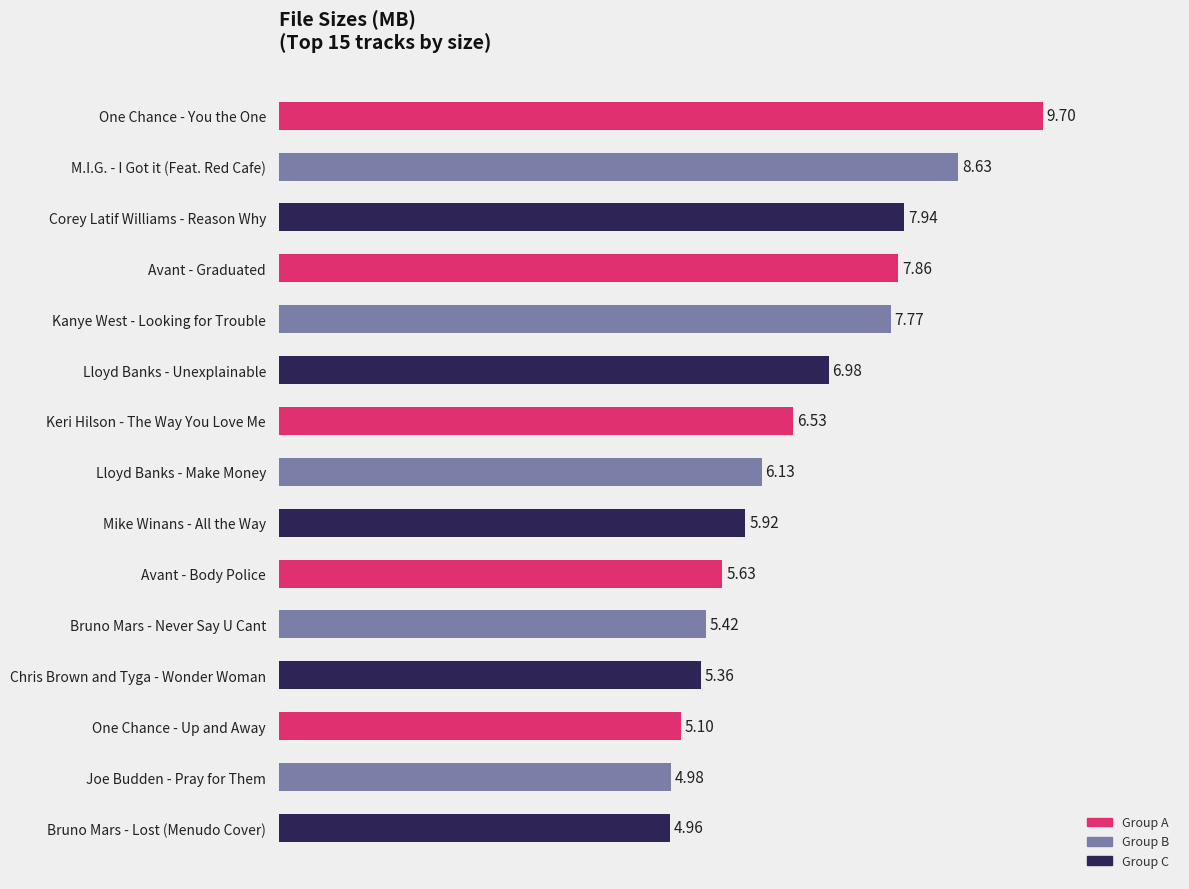

Which has a higher value, Chris Brown and Tyga - Wonder Woman or Lloyd Banks - Make Money?

Lloyd Banks - Make Money